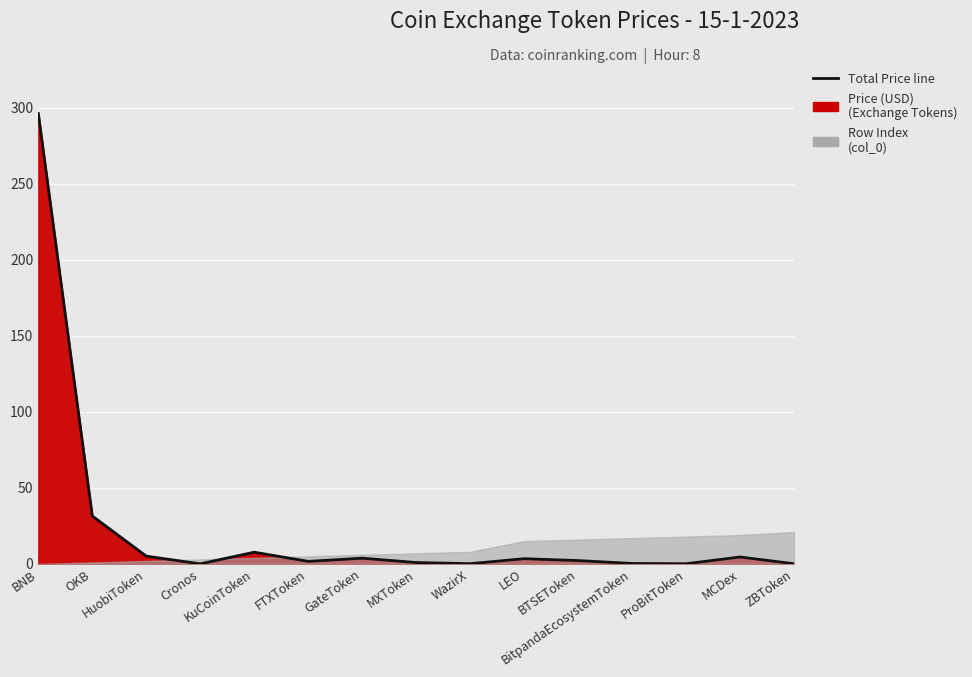

Rank the categories by value from highest to lowest.

BNB, OKB, KuCoinToken, HuobiToken, MCDex, GateToken, LEO, BTSEToken, FTXToken, MXToken, BitpandaEcosystemToken, WazirX, ZBToken, ProBitToken, Cronos